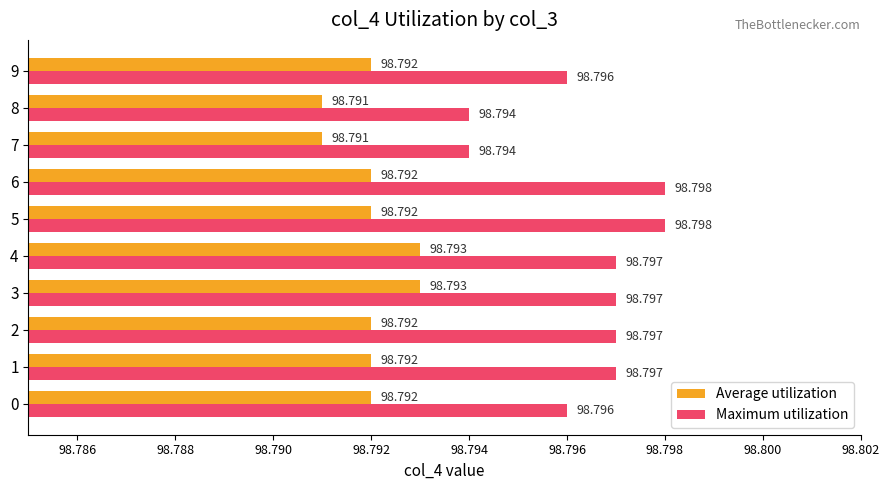

Between 4 and 7, which series saw the biggest shift?

Maximum utilization